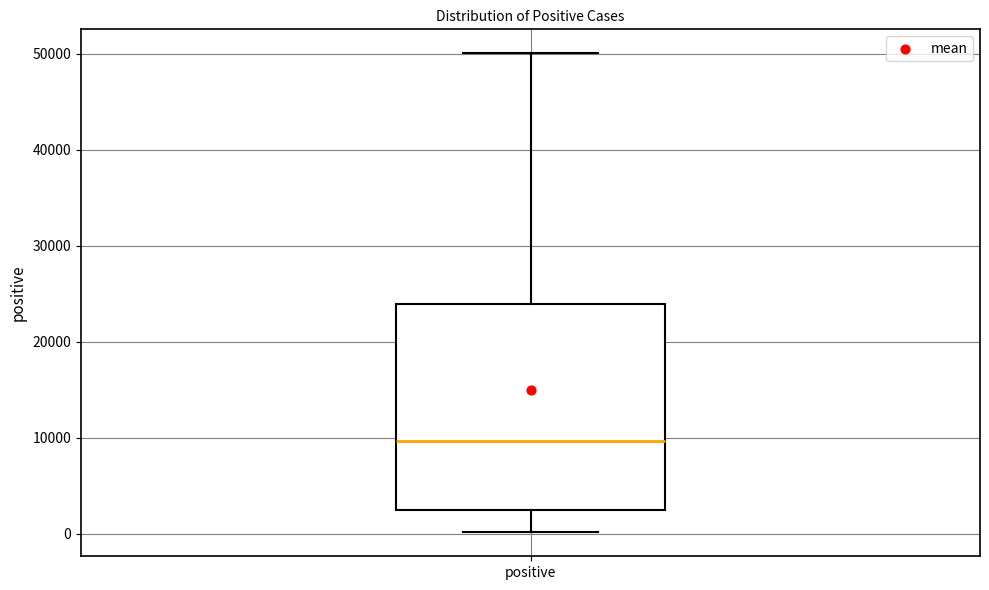

Read this box plot against the y-axis: the position of the median line, the range covered by the box, and the ends of both whiskers. The values are not printed on the chart, so give them approximately, as read against the axis.

median 10000, box 2000 to 24000, whiskers 0 to 50000